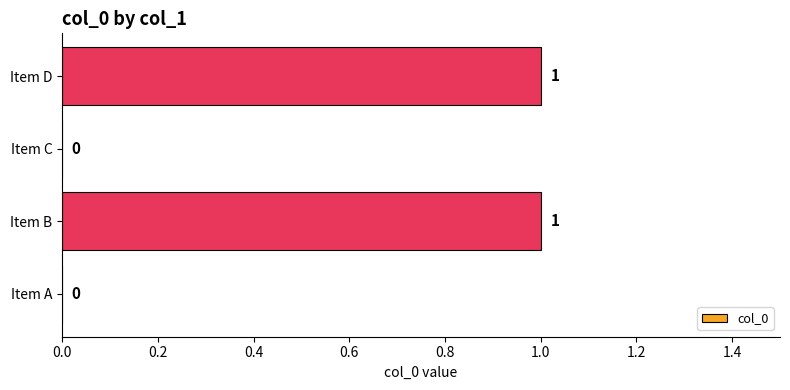

How many series are shown in this chart?

1